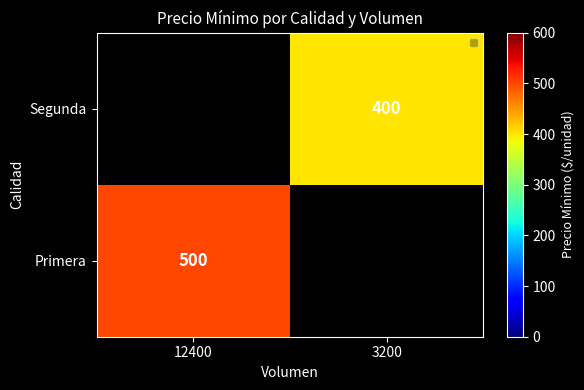

True or false: Primera has a value of 500 at 12400.

True